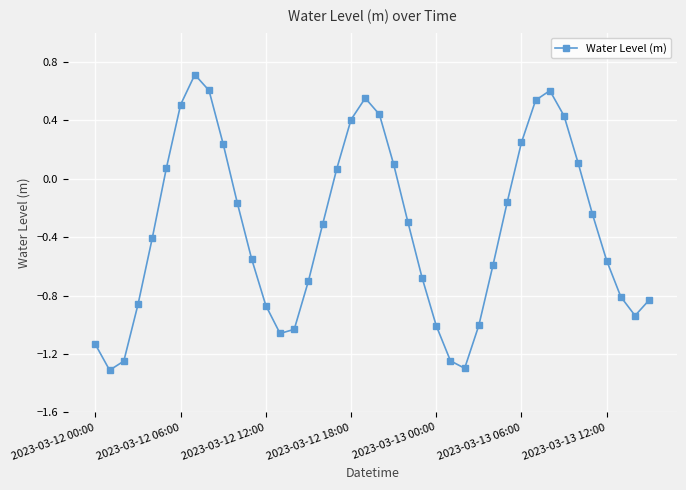

What is the smallest value displayed?

-1.3